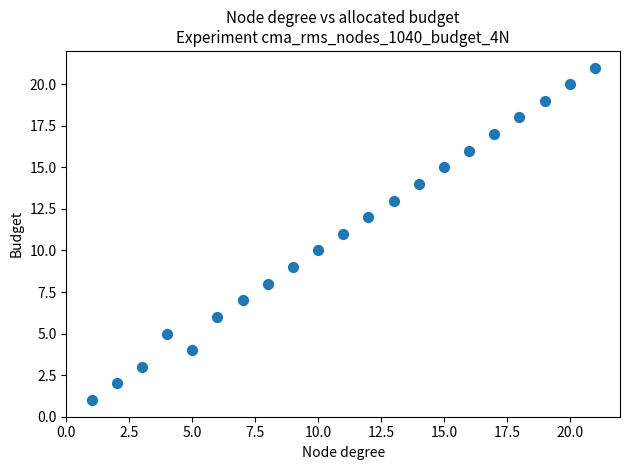

What is the range of X values (max minus min)?

20